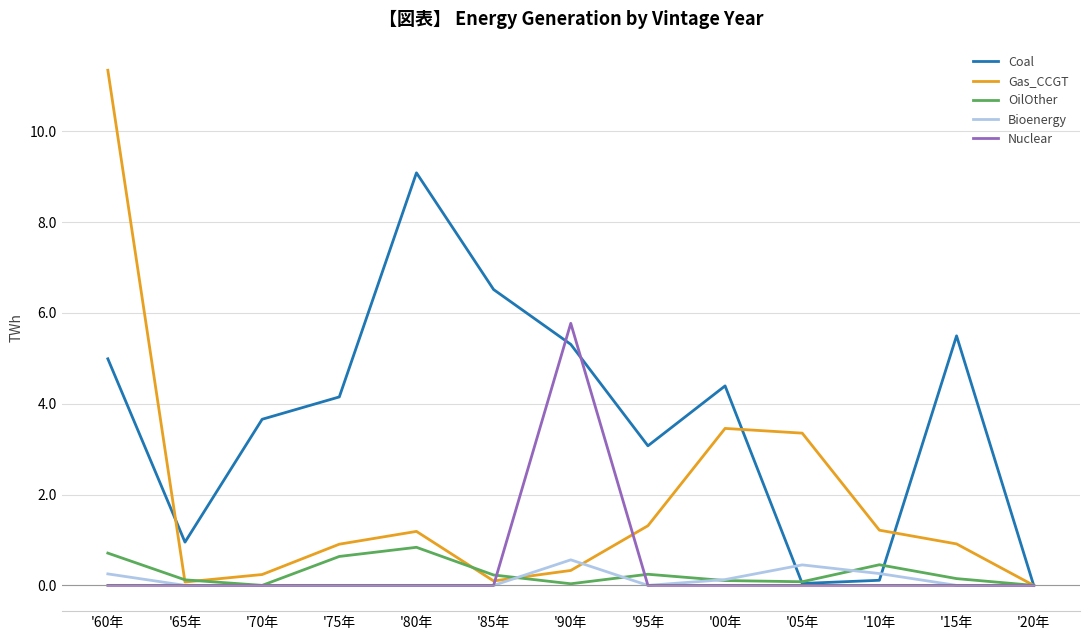

The Coal series shows 0.0 at '20年. True or false?

True